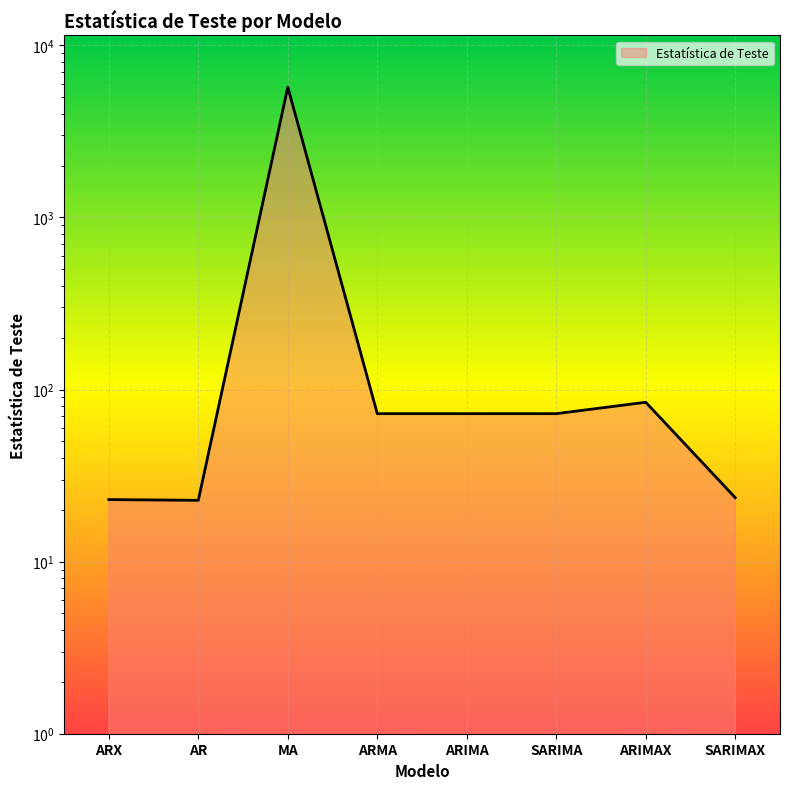

Between MA and SARIMA, which is larger?

MA